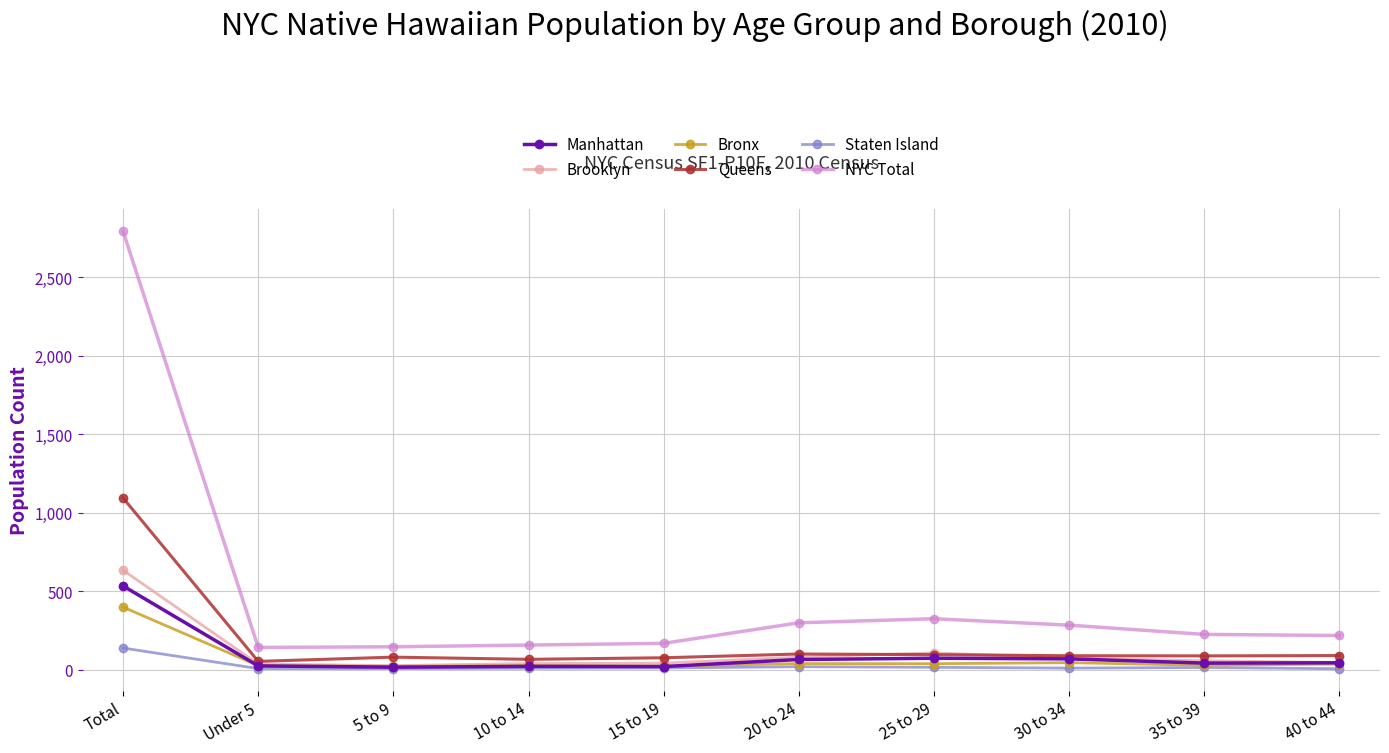

True or false: NYC Total and Brooklyn cross at least once.

False